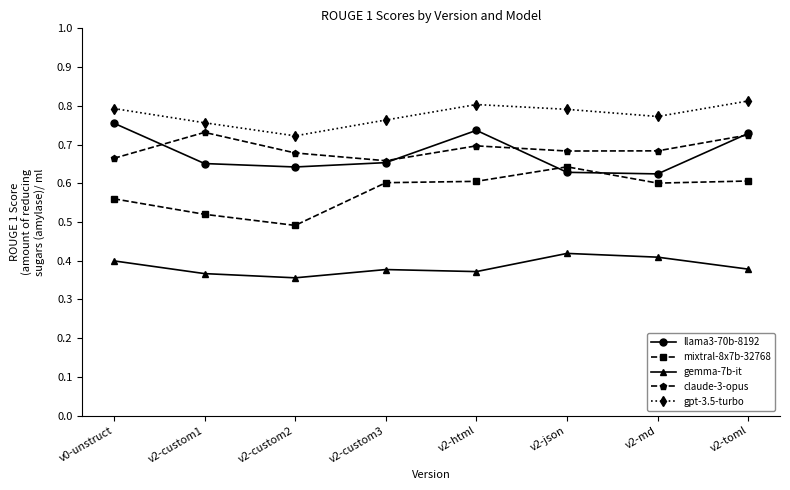

How many gemma-7b-it values are between 0 and 1?

8